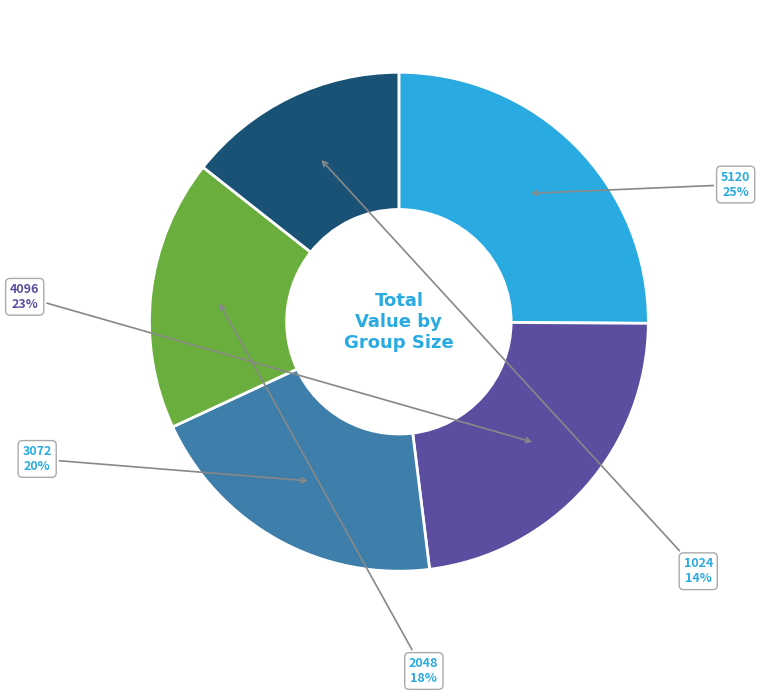

Which slice is the largest?

5120